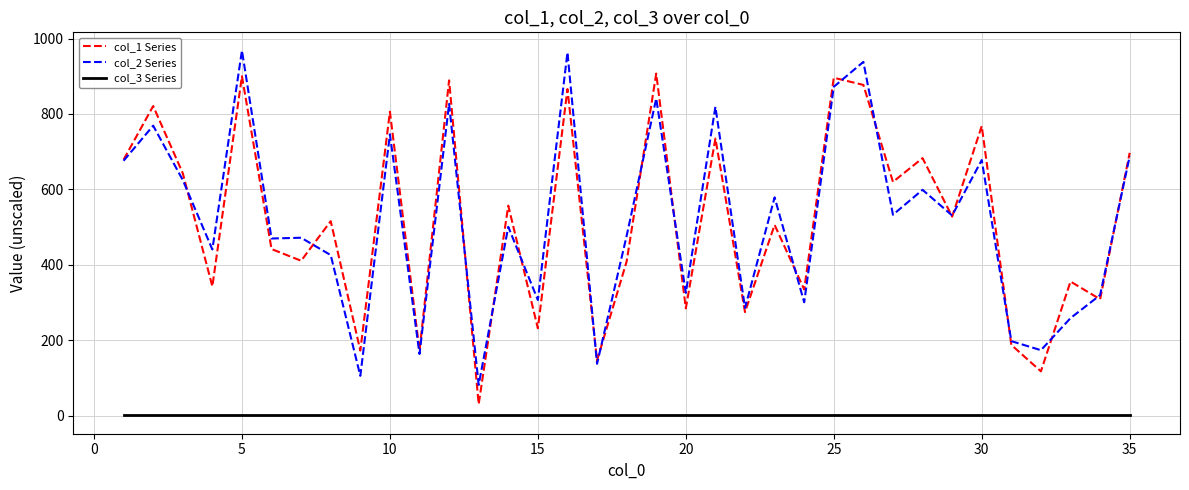

True or false: col_3 Series and col_1 Series cross at least once.

False